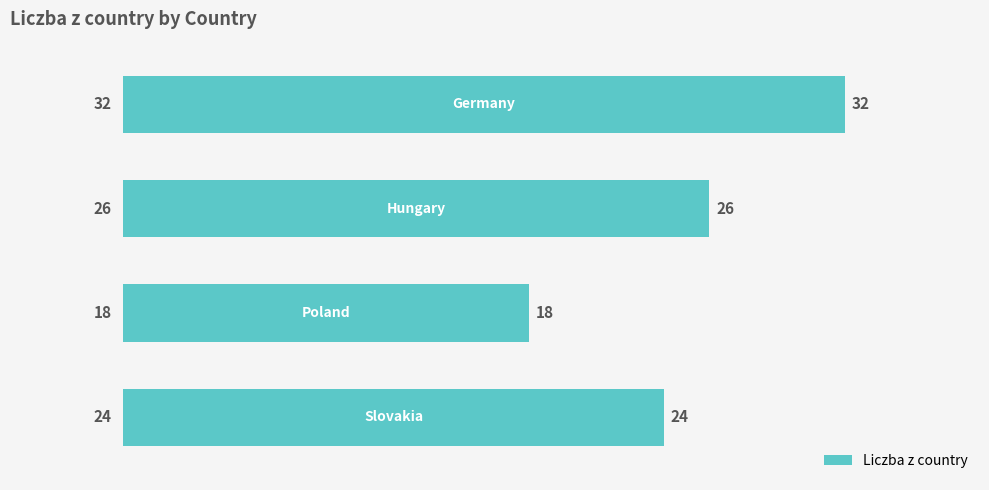

What is the value of the 4th bar from the top?

24